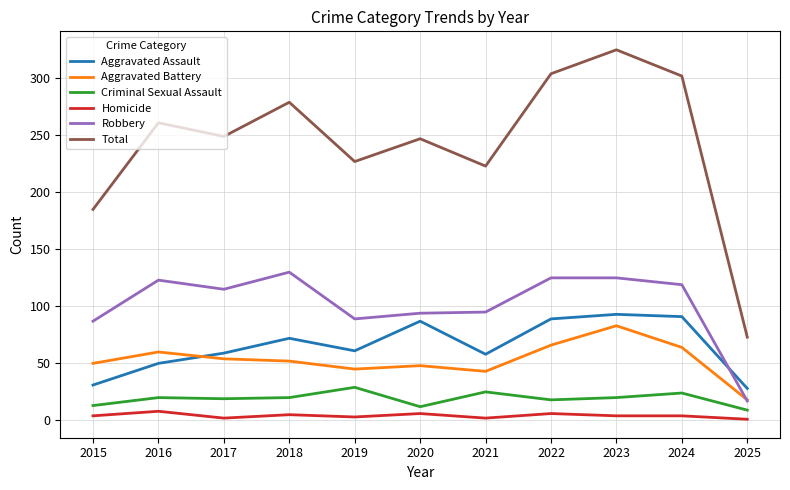

The Aggravated Battery series shows 23 at 2016. True or false?

False